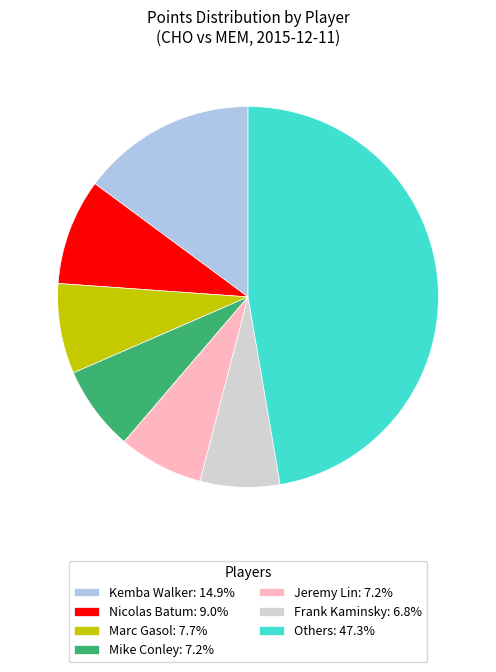

Approximately how many times larger is the value at Jeremy Lin: 7.2% compared to Nicolas Batum: 9.0%?

0.8